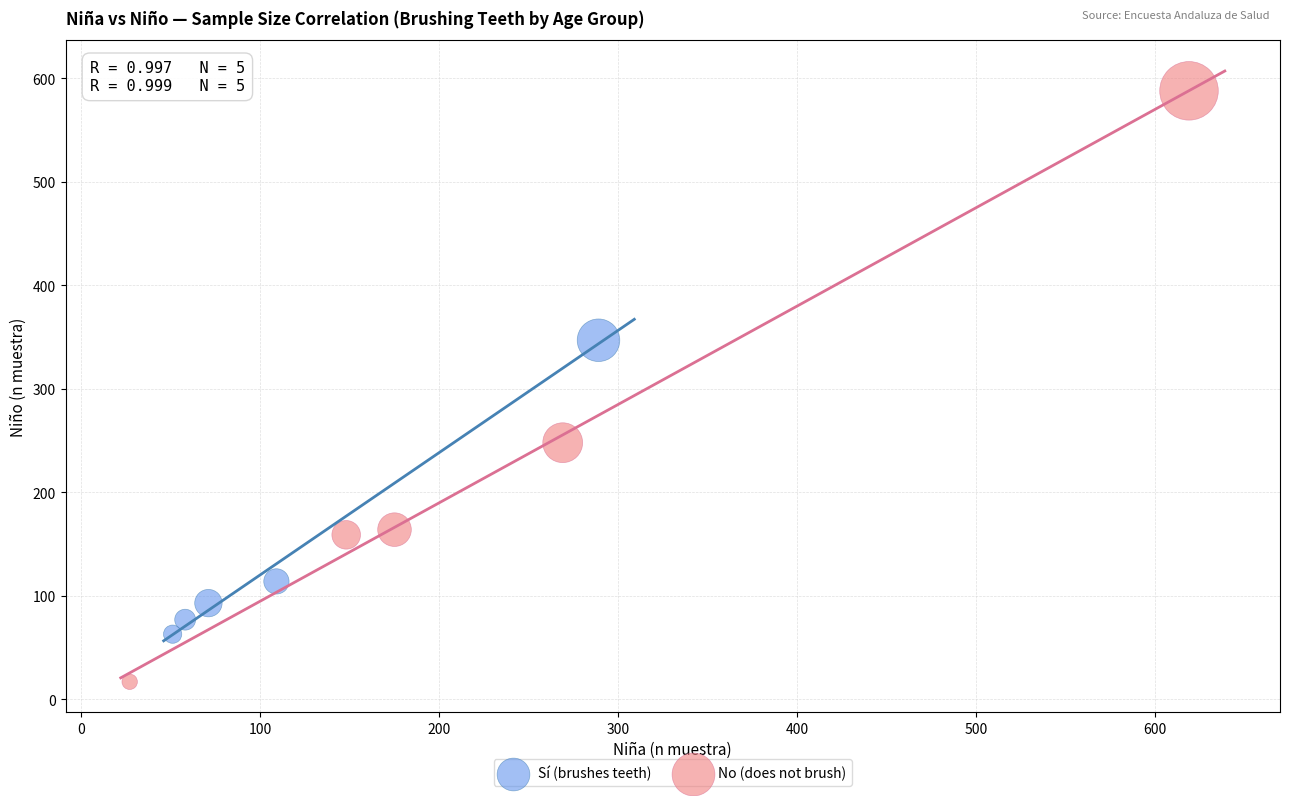

Which series contains the highest Y value?

No (does not brush)